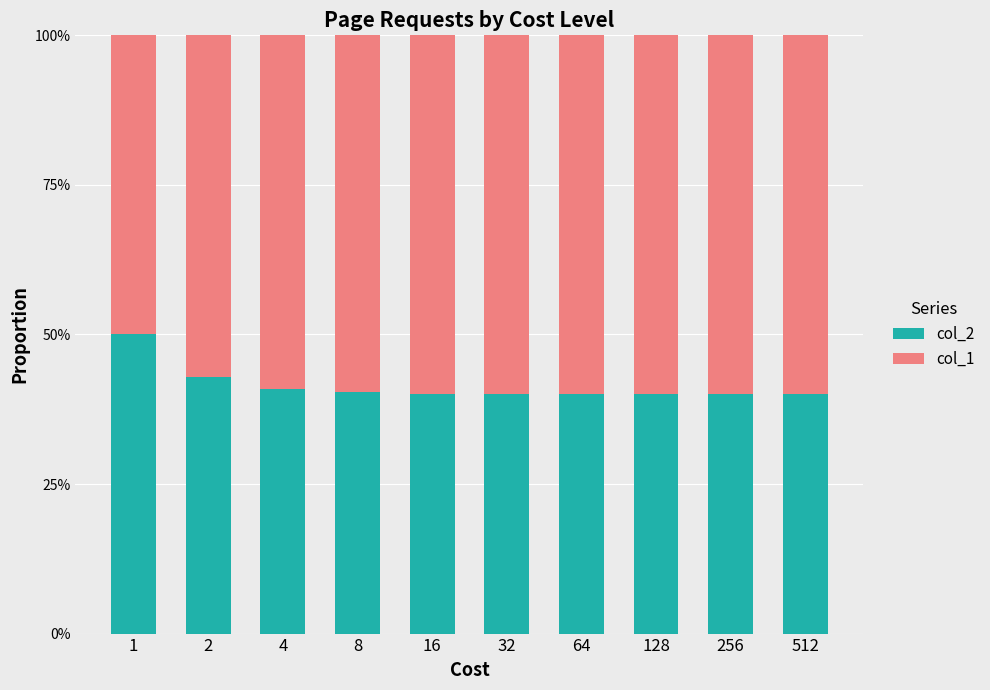

What are all the series names shown in the legend?

col_2, col_1